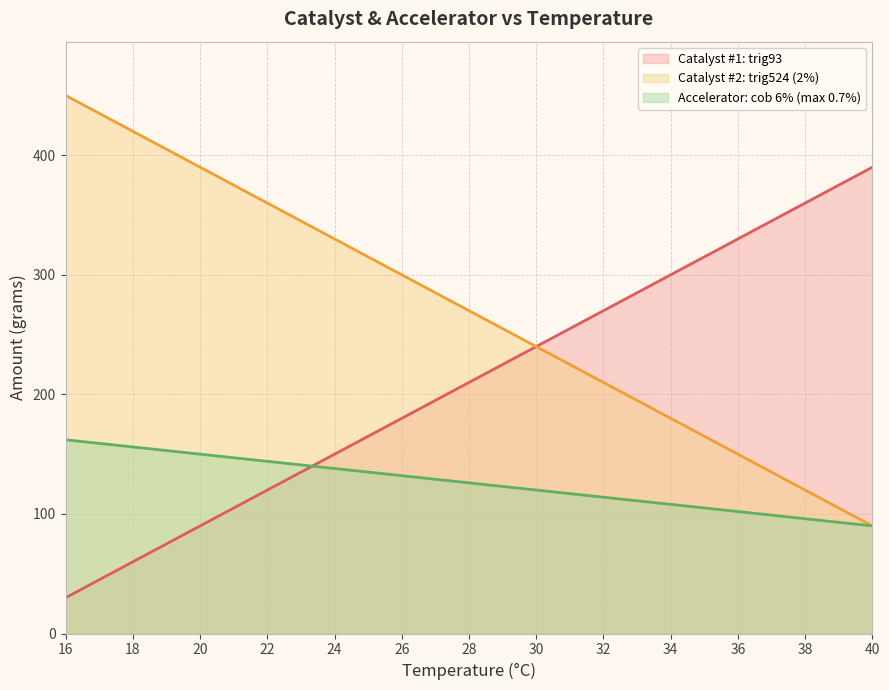

At which label does Accelerator: cob 6% (max 0.7%) reach its peak?

16